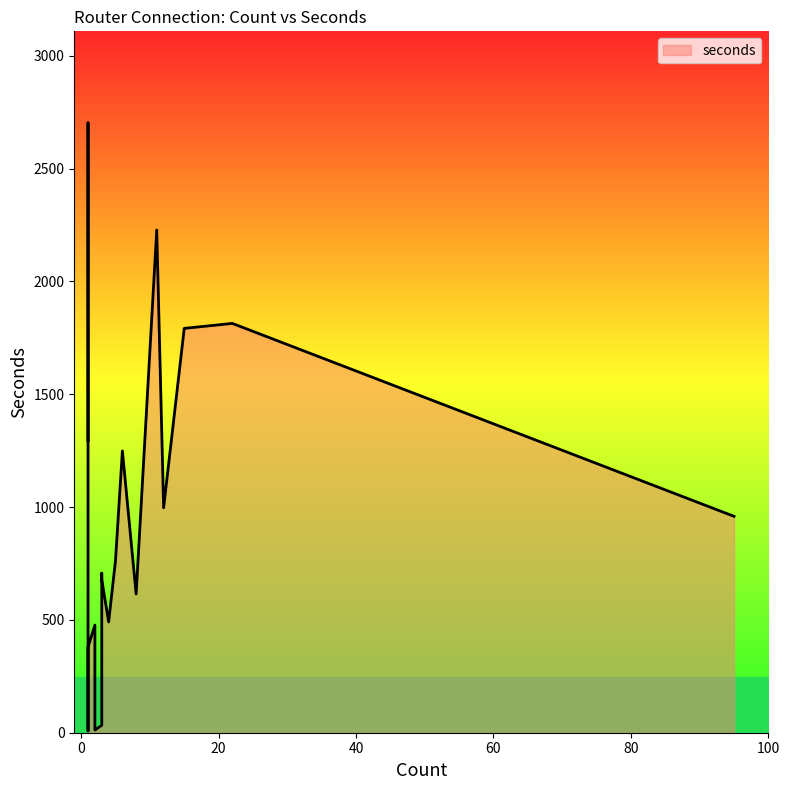

Which label corresponds to the largest value in the chart?

1